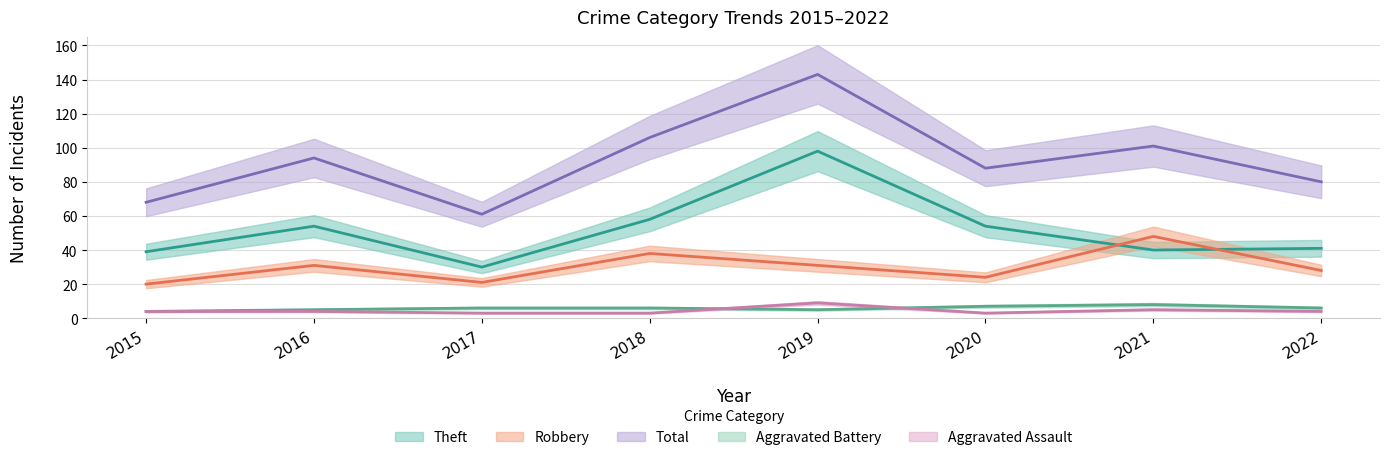

True or false: Robbery has more than 2 points higher than both neighbors.

True